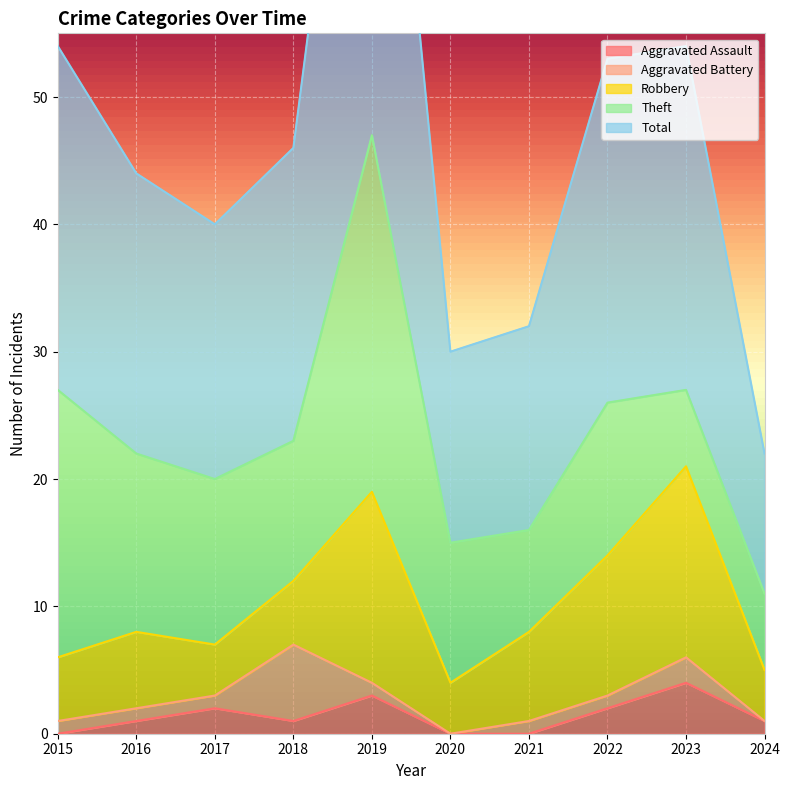

True or false: Aggravated Assault has a value of 1 at 2023.

False